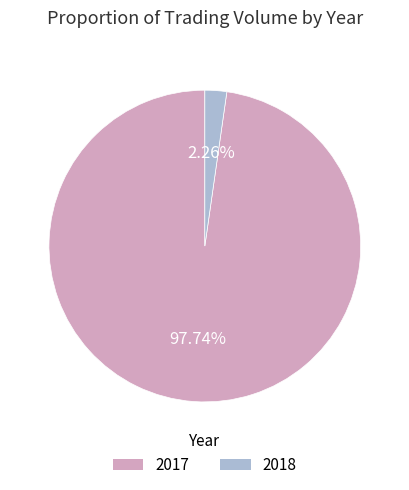

Do 2018 and 2017 together represent more than half of the pie?

Yes